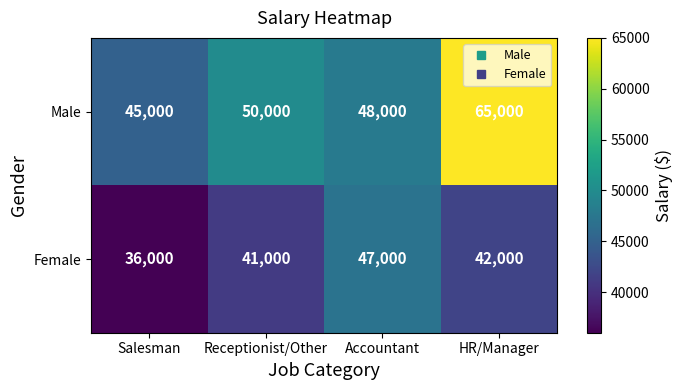

What is the minimum value shown in the chart?

36000